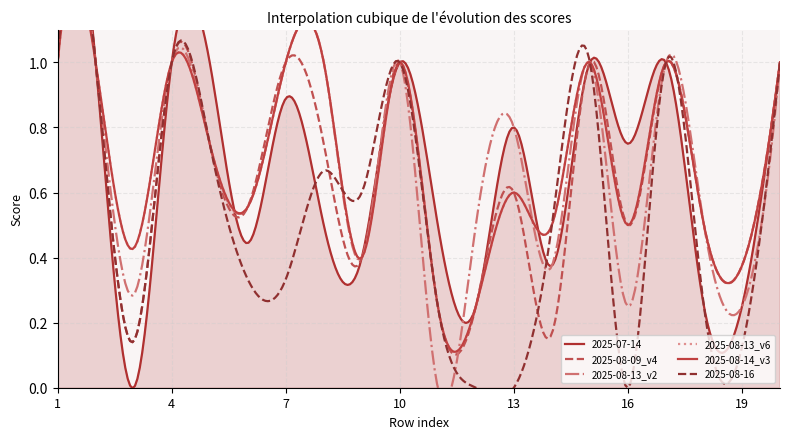

What is the value of the 2025-08-13_v2 point at the 14th from the left?

0.4